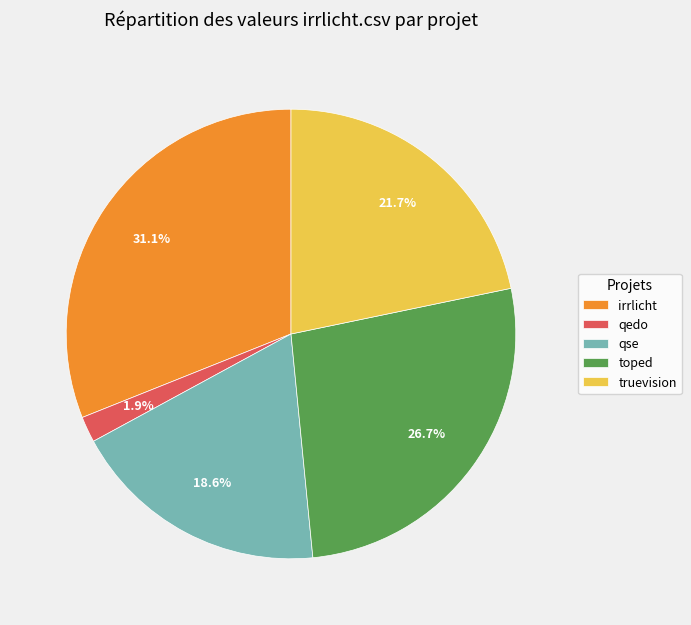

To the nearest percent, what is the difference between the largest and smallest slice percentages?

29%